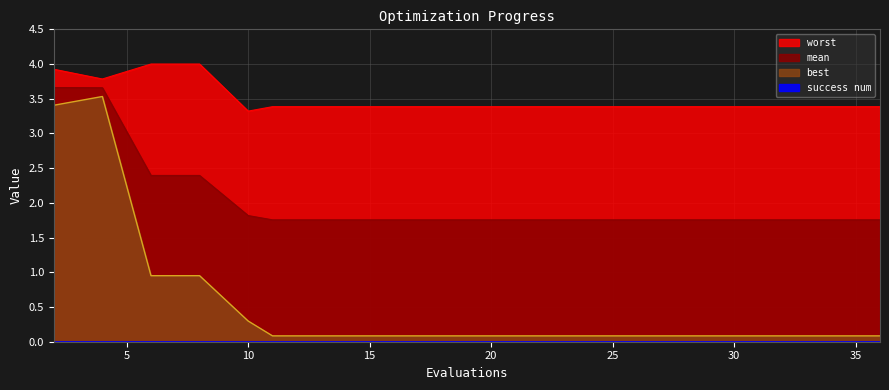

At 19, list the series in order from largest to smallest.

worst, mean, best